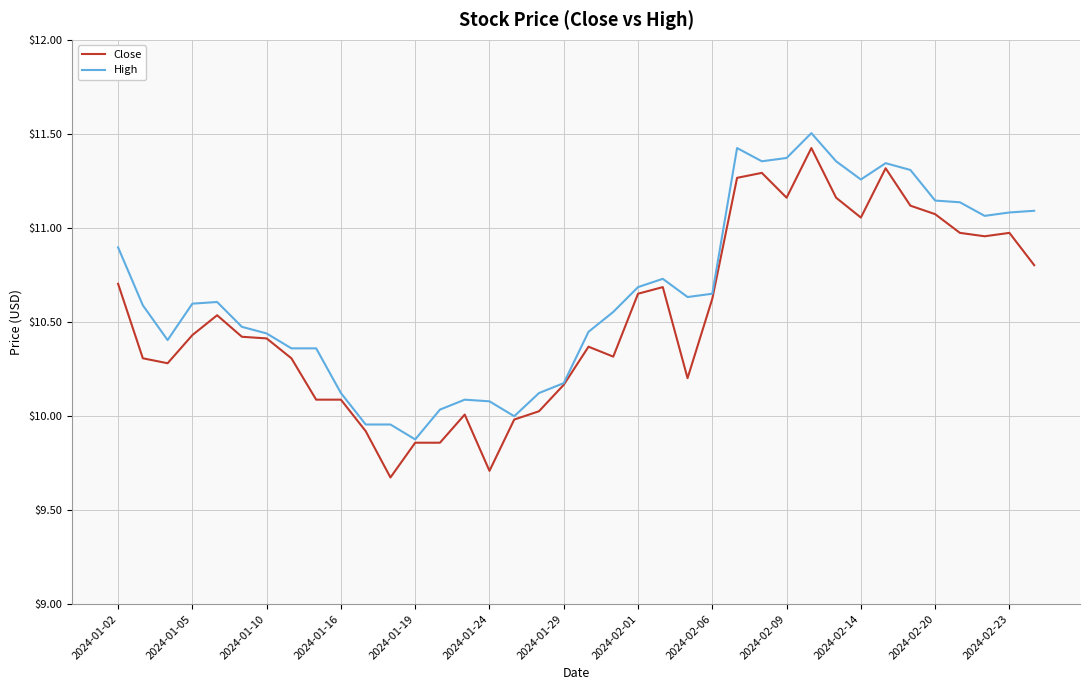

Which series has the largest total across all categories?

High